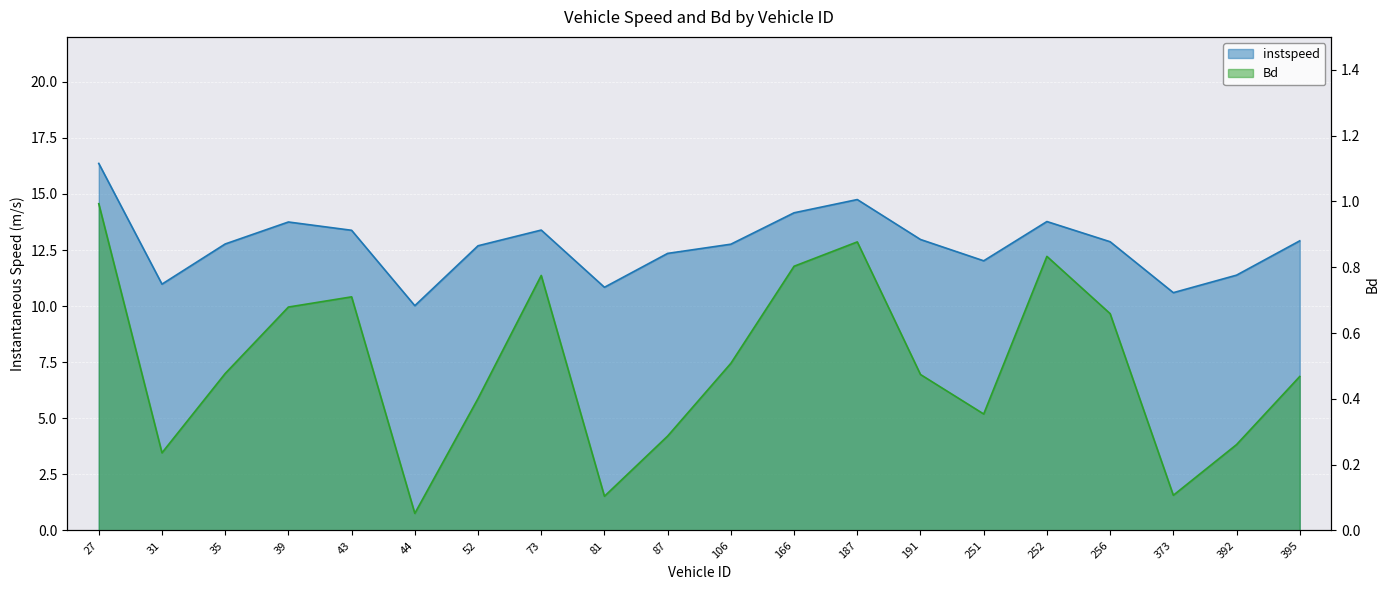

Between 31 and 52, which is larger?

52